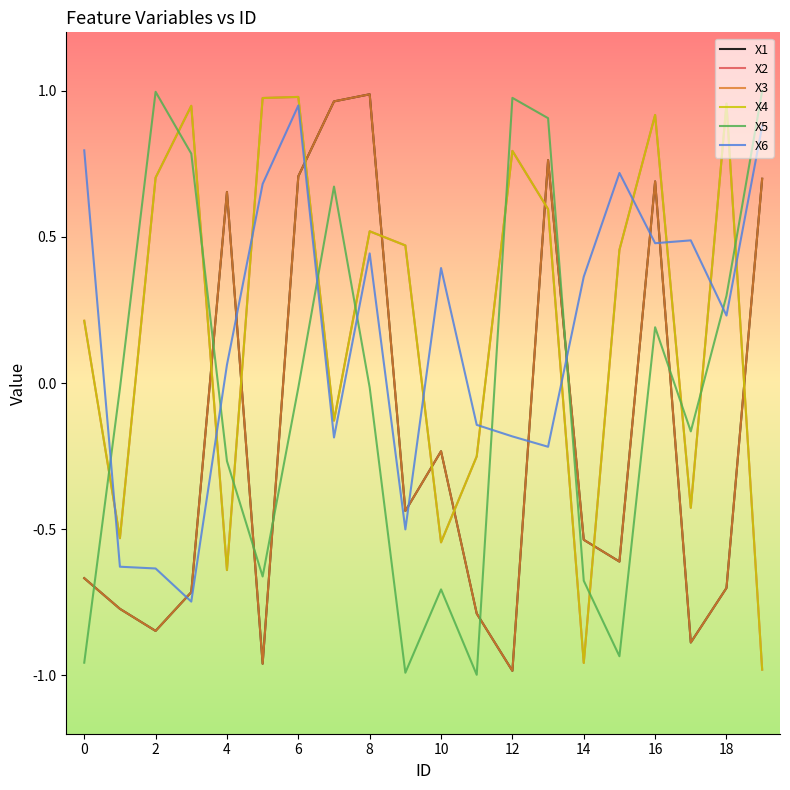

Which series ends up on top after the final intersection of X4 and X6?

X6